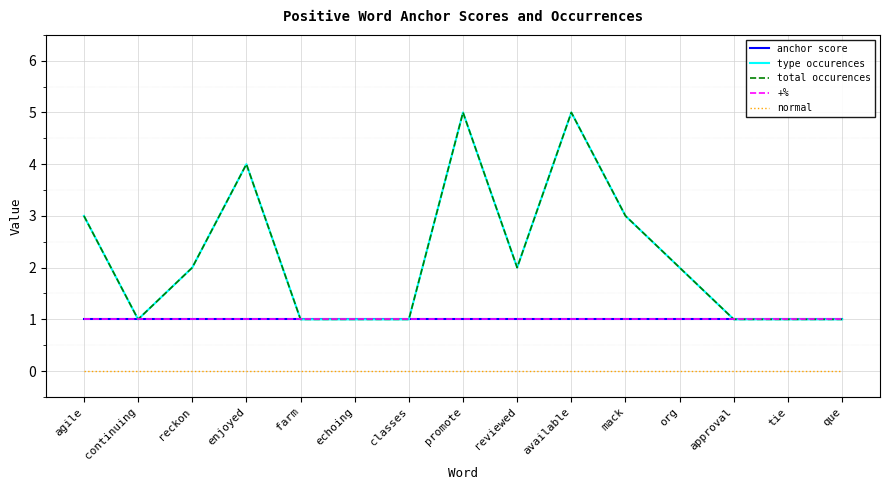

Is this an area chart (filled region under the line)?

No